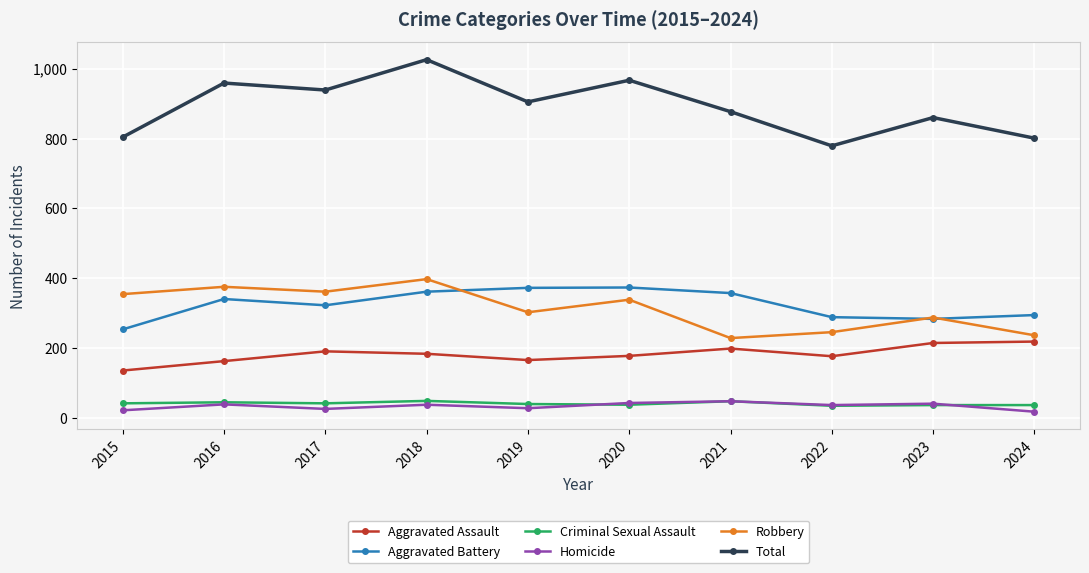

True or false: Aggravated Assault and Total cross at least once.

False